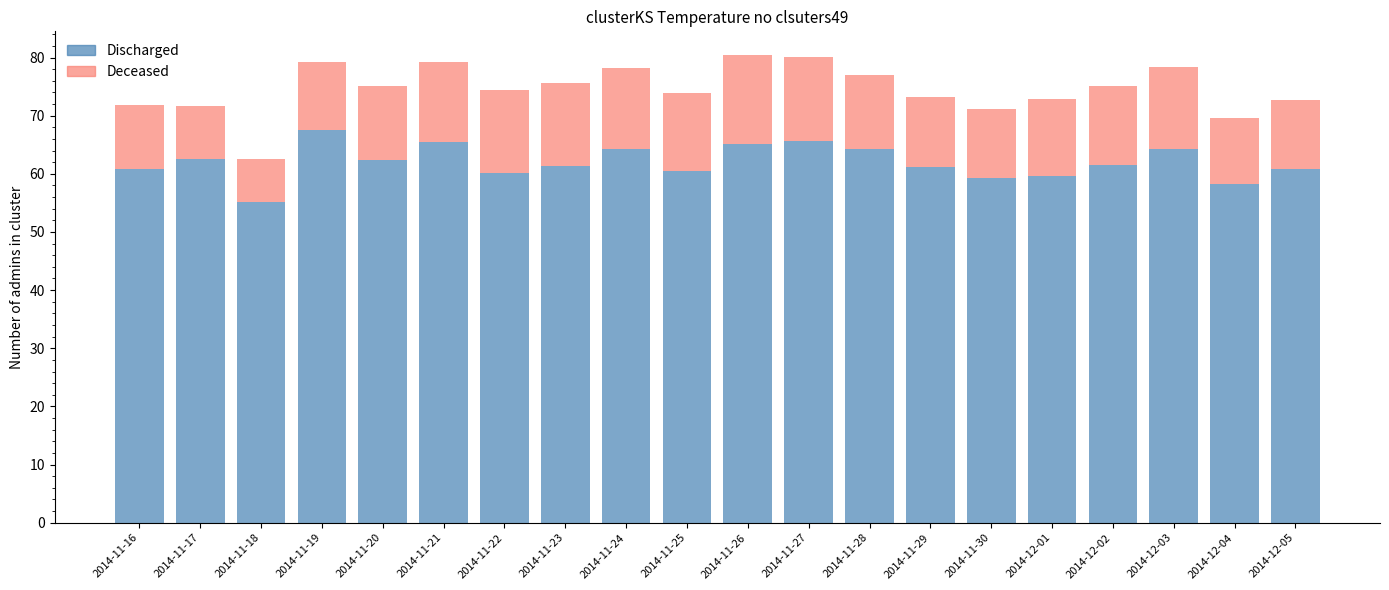

What is the total value across all series at 2014-11-29?

73.2